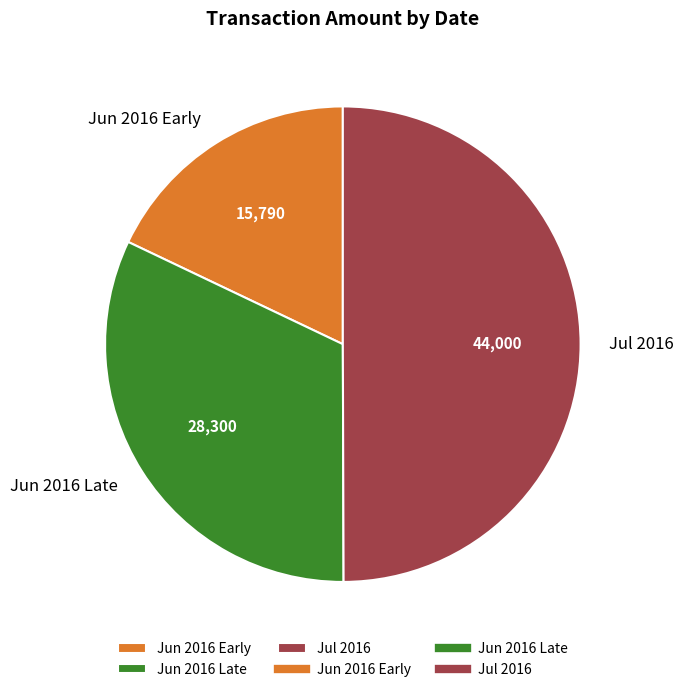

Between Jul 2016 and Jun 2016 Late, which is larger?

Jul 2016